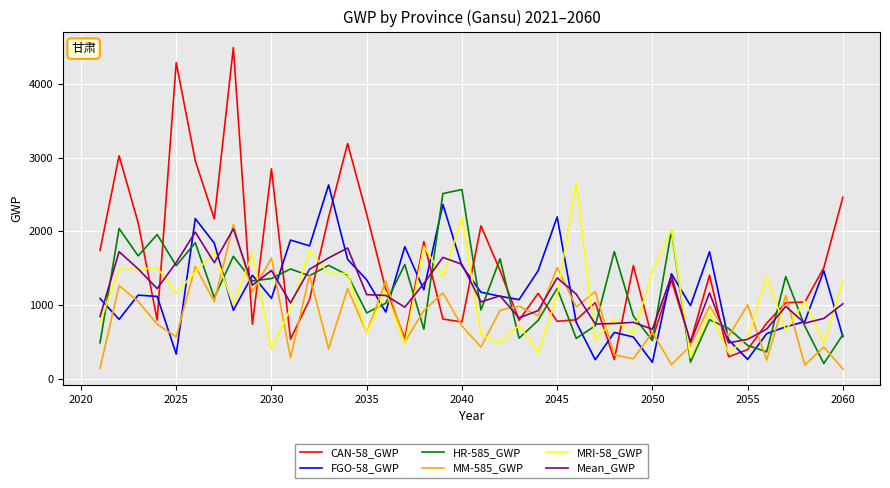

What is the smallest value displayed?

130.8